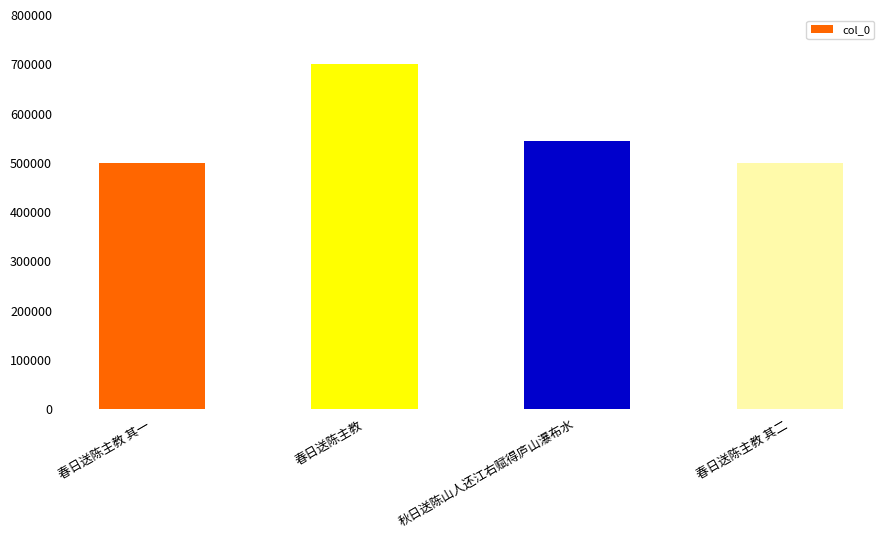

What is the label of the 3rd bar from the right?

春日送陈主教